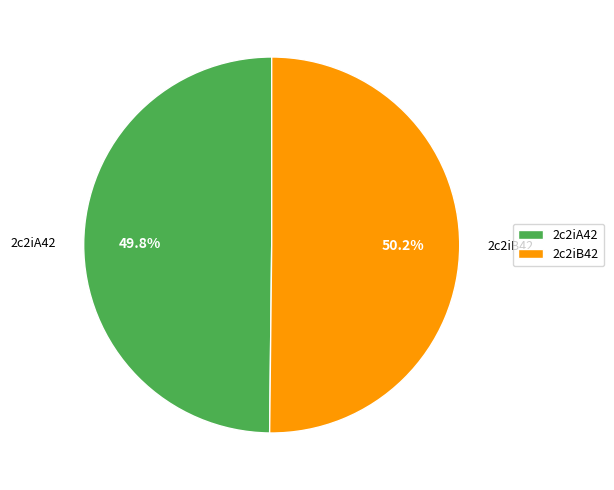

What portion of the pie excludes 2c2iA42?

50.2%